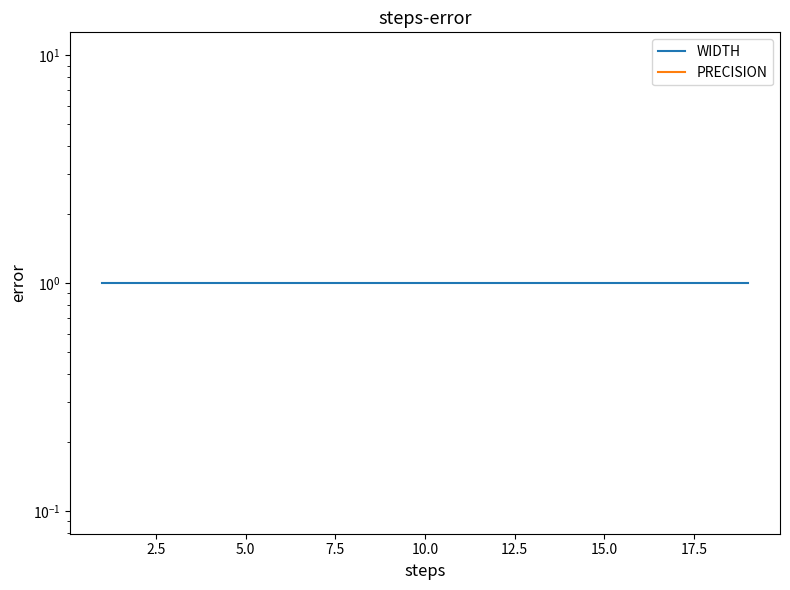

Rank the series by their maximum value, from lowest to highest.

PRECISION, WIDTH